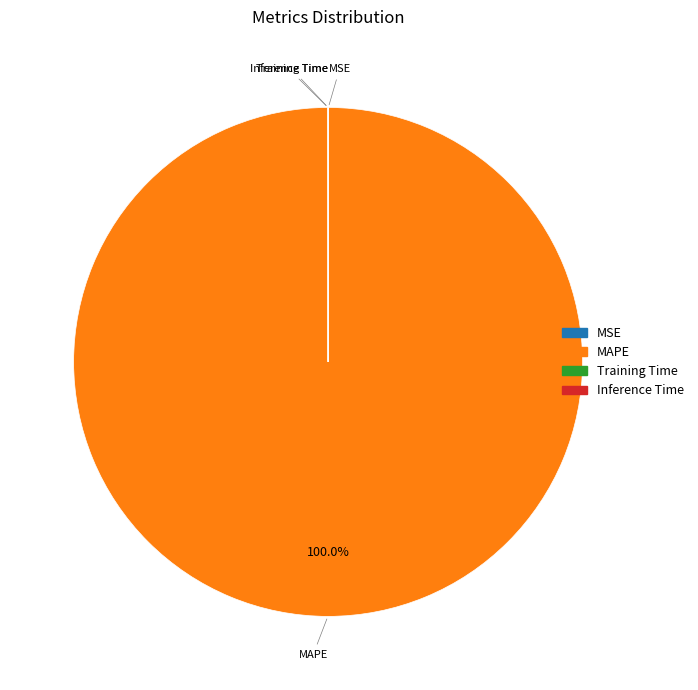

What is the majority slice?

MAPE